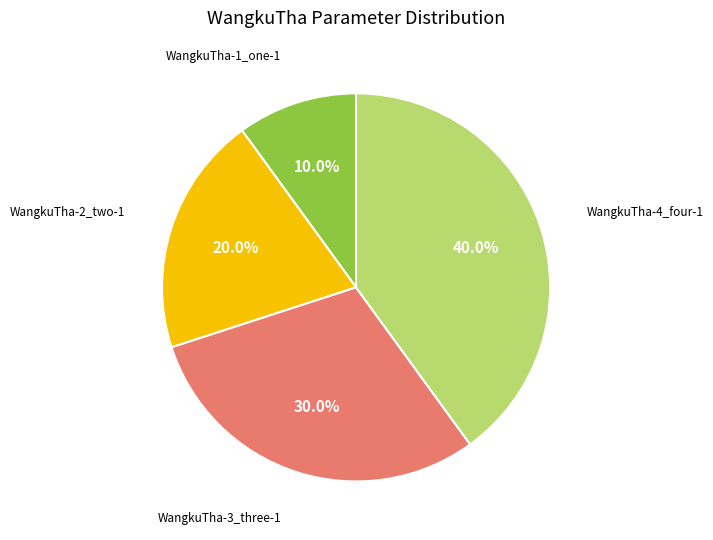

Between WangkuTha-4_four-1 and WangkuTha-1_one-1, which is larger?

WangkuTha-4_four-1